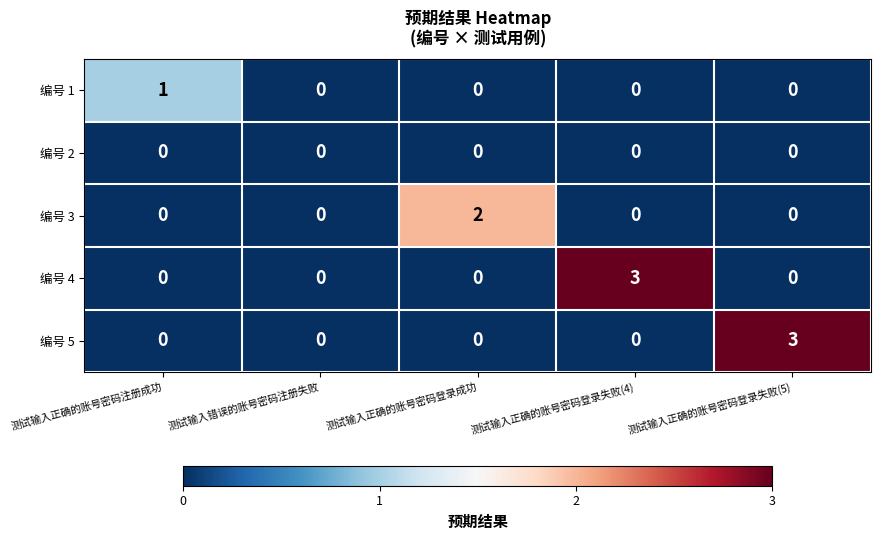

Is the value of 编号 5 at 测试输入正确的账号密码登录失败(5) greater than the value of 编号 2 at 测试输入正确的账号密码登录失败(4)?

Yes